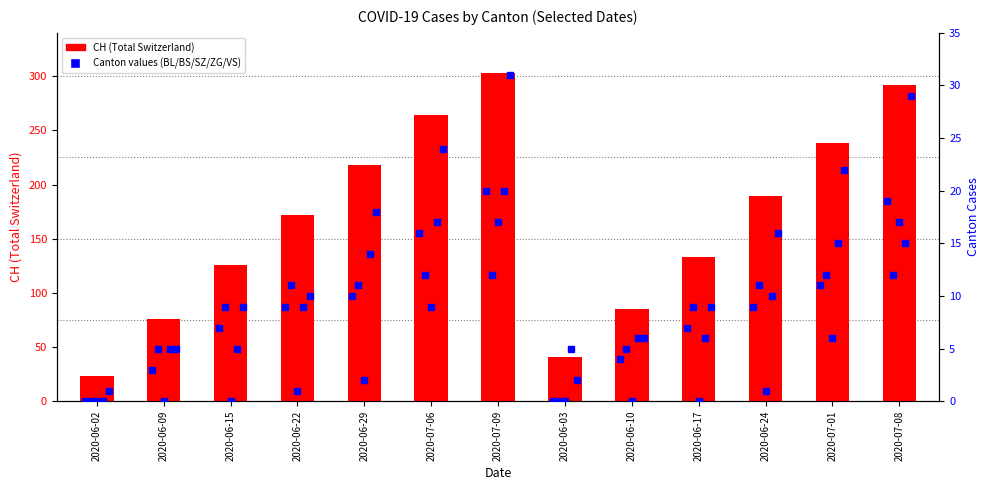

The value of ZG at 2020-06-10 is 11. True or false?

False